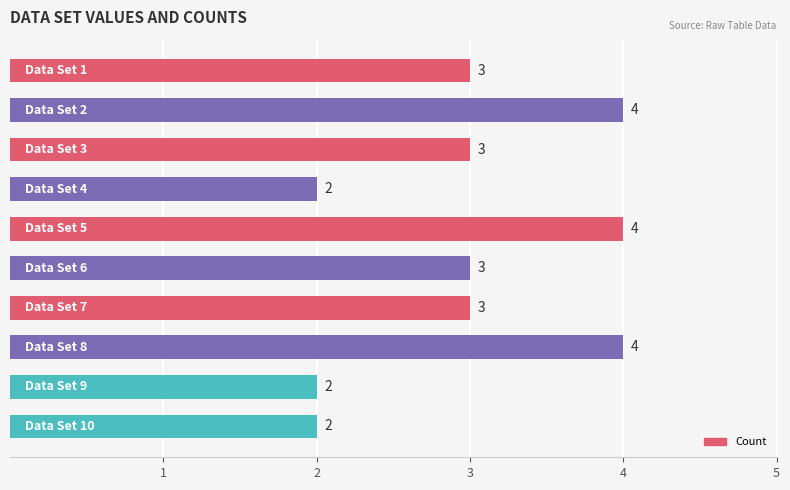

How many data points are less than 3?

3